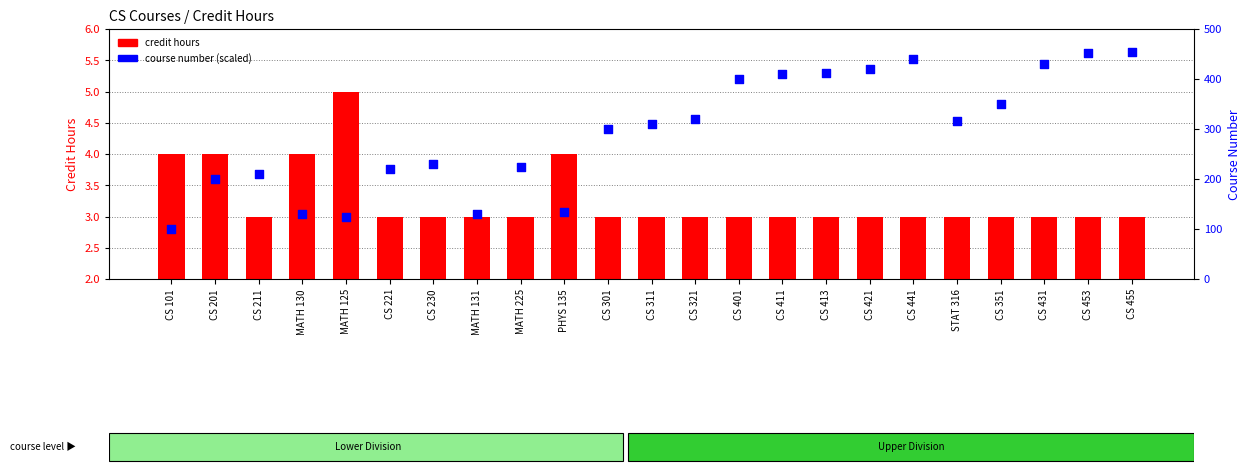

Which series contains the highest Y value?

course number